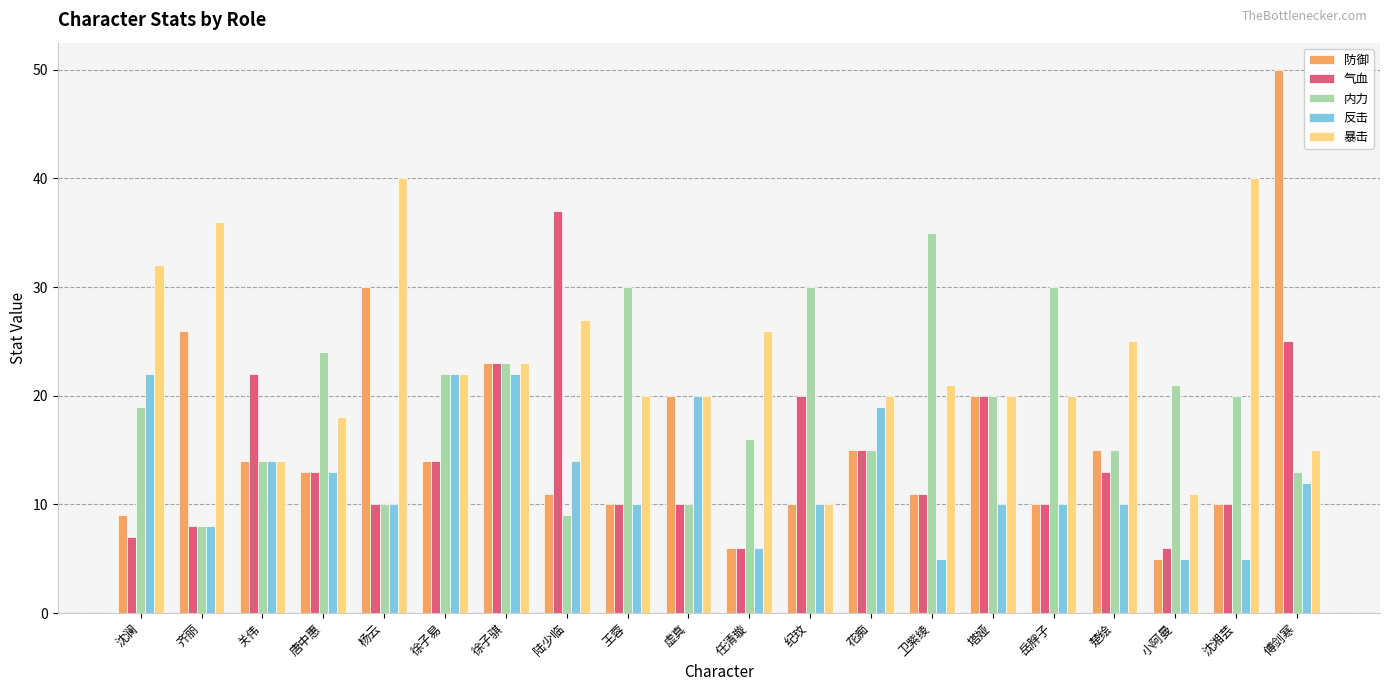

What is the minimum value for 反击?

5